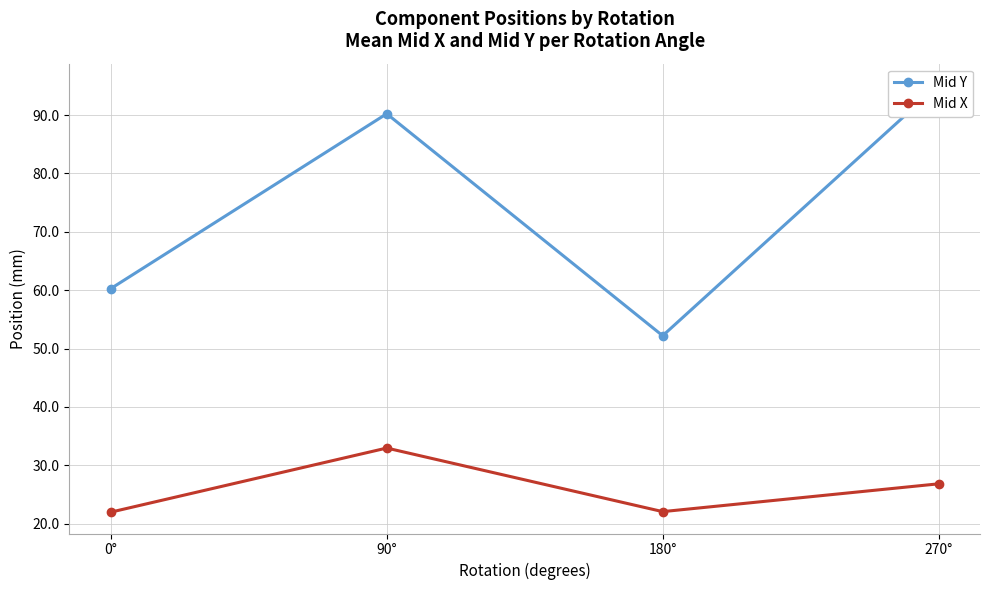

True or false: Mid X and Mid Y intersect in this chart.

False